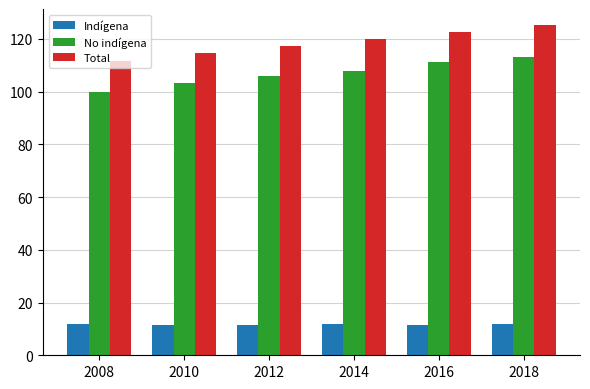

What is the highest value of the Indígena series?

12.0